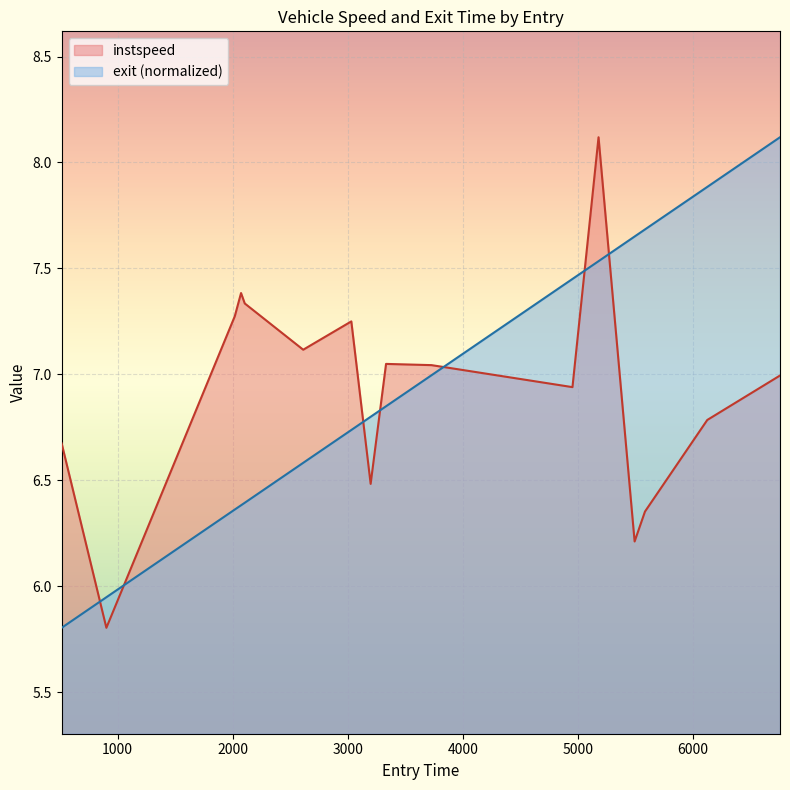

At how many categories does at least one series exceed 6?

15